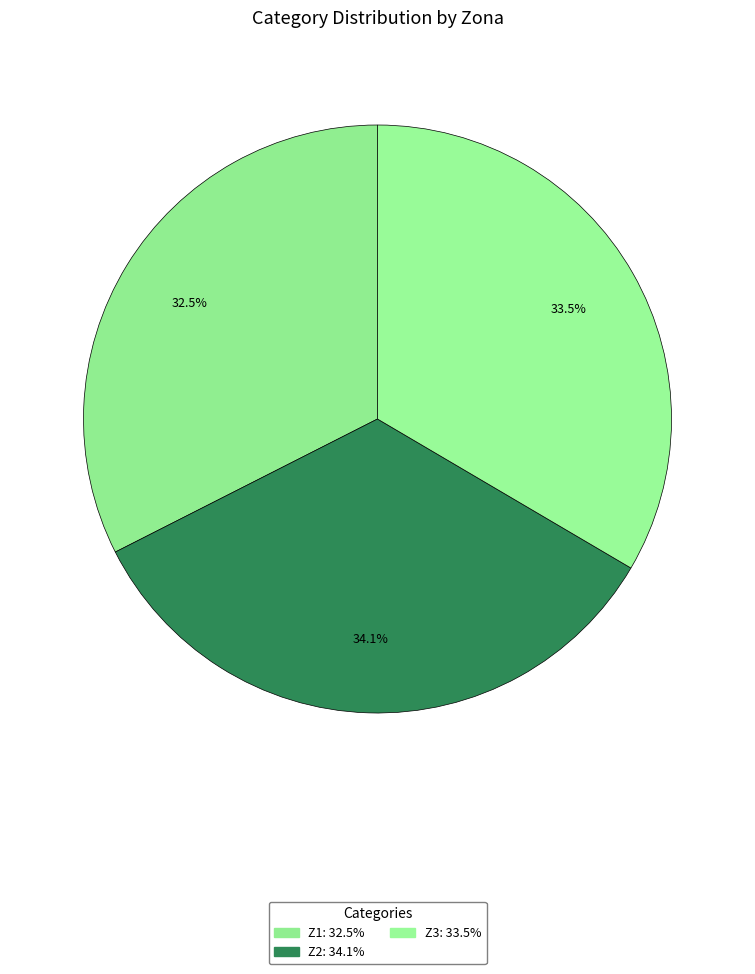

Combined, what portion of the pie is Z1 and Z2?

66.5%